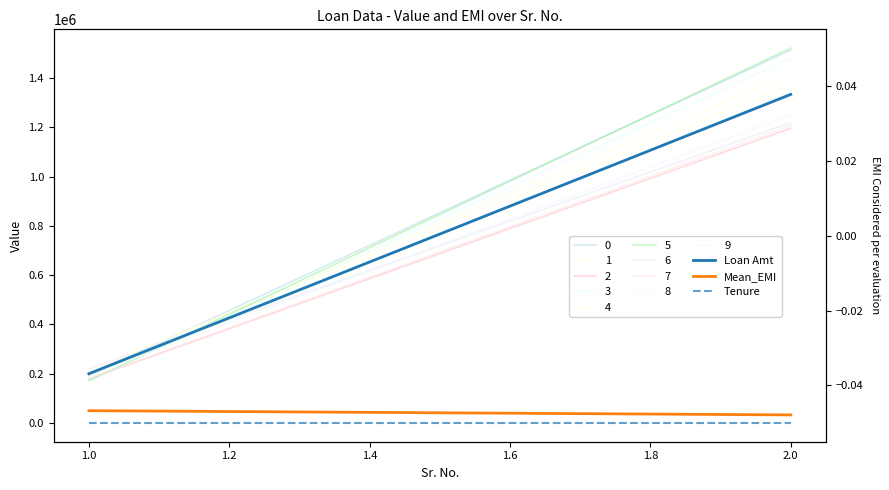

Reading right to left, list all the values displayed in this chart.

Loan Amt: 1334000	200001
Mean_EMI: 32785	50017
Tenure: 48	48